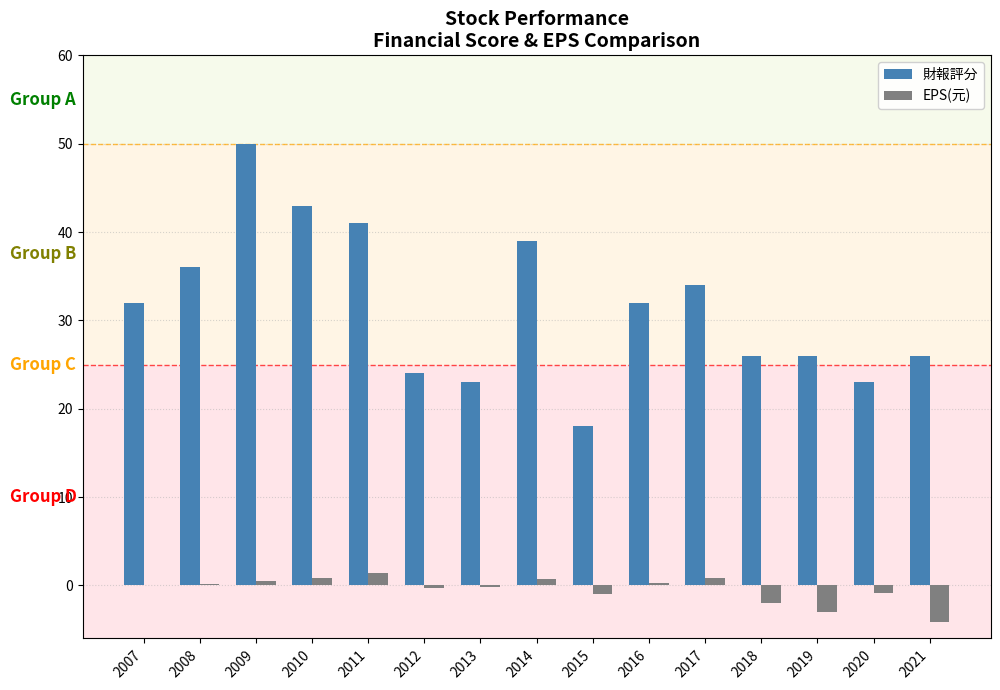

The value of 財報評分 at 2011 is 20.8. True or false?

False